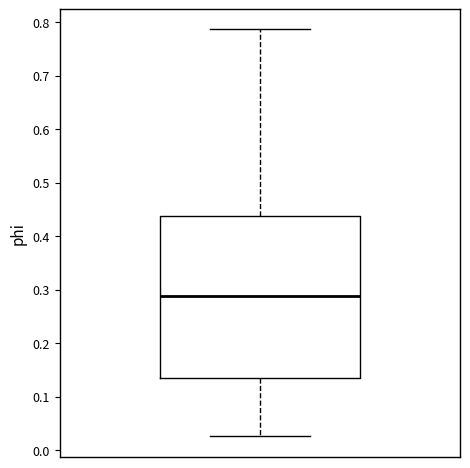

Transcribe this box plot: give where the median line is, the range the box spans, and where the two whiskers end, as read against the y-axis. The values are not printed on the chart, so give them approximately, as read against the axis.

median 0.29, box 0.13 to 0.44, whiskers 0.03 to 0.79